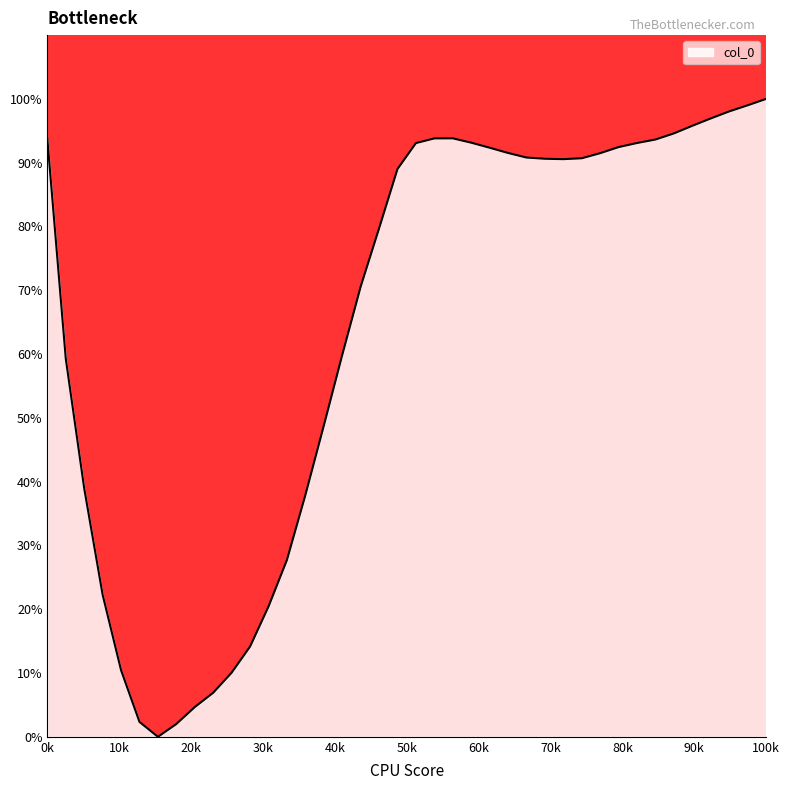

Does the chart have visible grid lines?

No